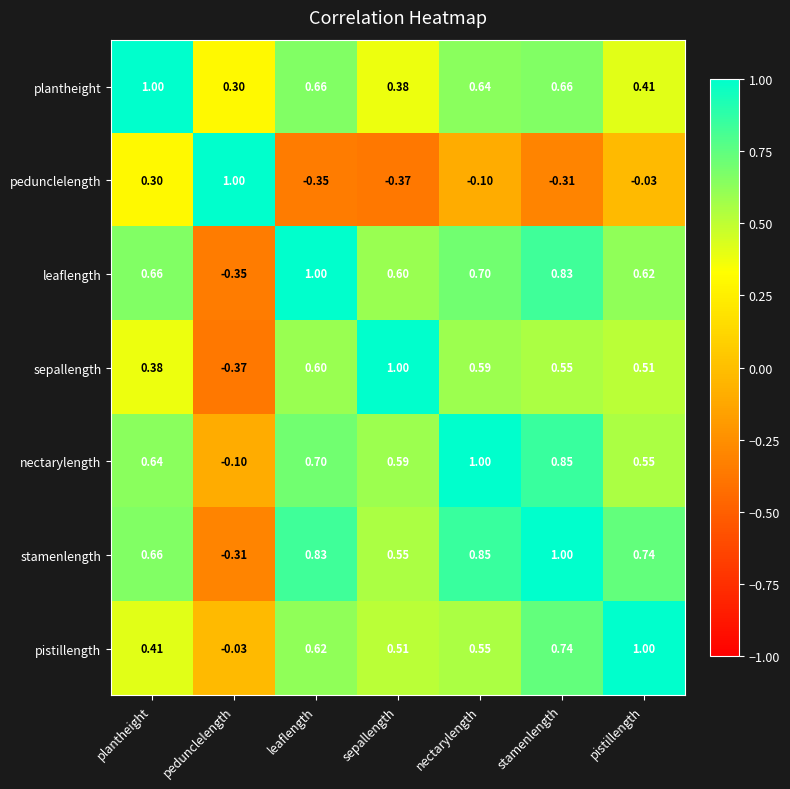

At which label is pedunclelength closest to 0?

pistillength